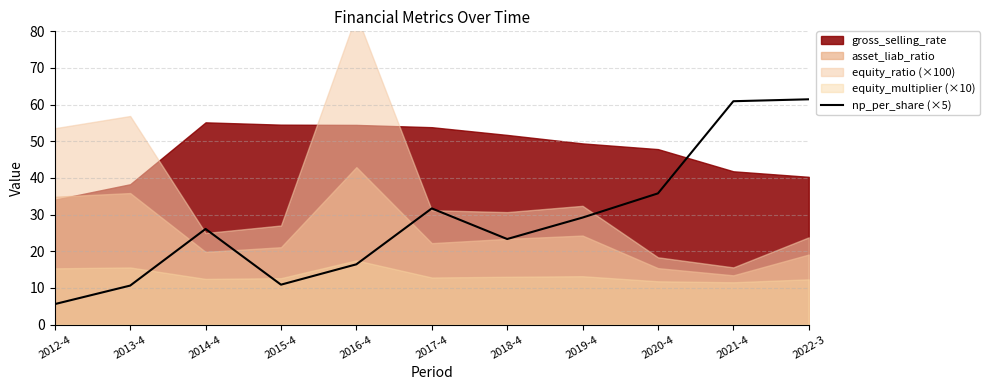

The np_per_share (×5) series shows 61.5 at 2022-3. True or false?

True